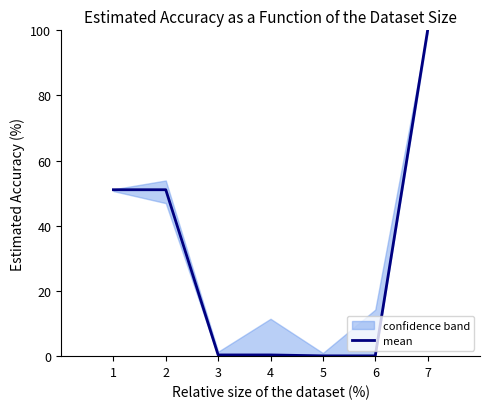

Reading left to right, list all the values displayed in this chart.

1=51.1	2=51.1	3=0.4	4=0.4	5=0.1	6=0.1	7=100.0